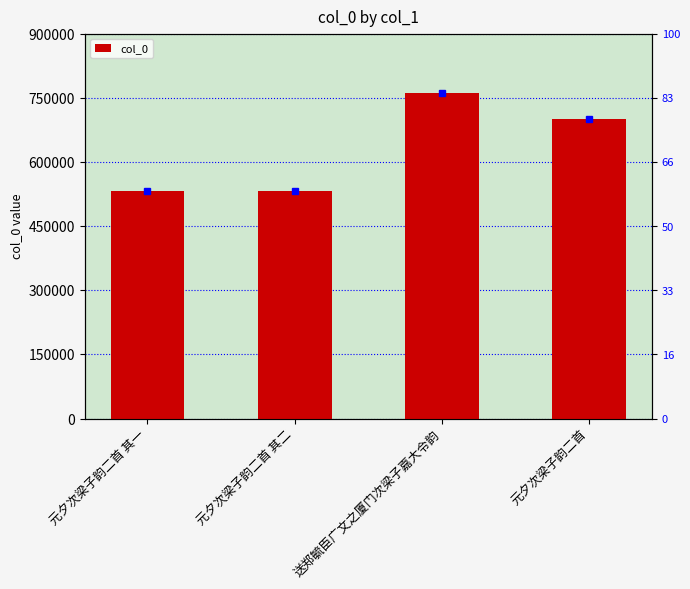

Which label corresponds to the largest value in the chart?

送郑毓臣广文之厦门次梁子嘉大令韵